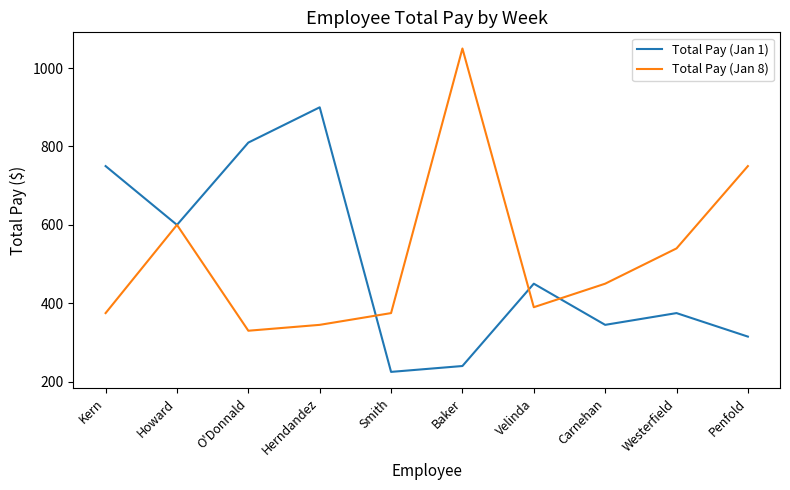

At O'Donnald, list the series in order from smallest to largest.

Total Pay (Jan 8), Total Pay (Jan 1)